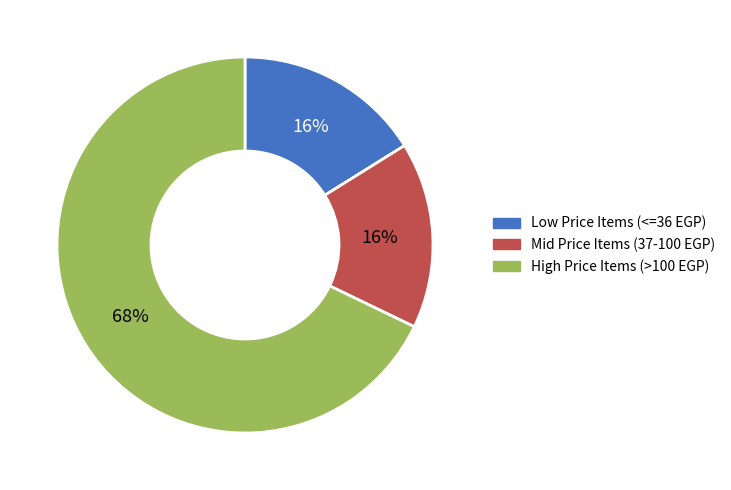

To the nearest percent, what portion does High Price Items (>100 EGP) represent?

68%